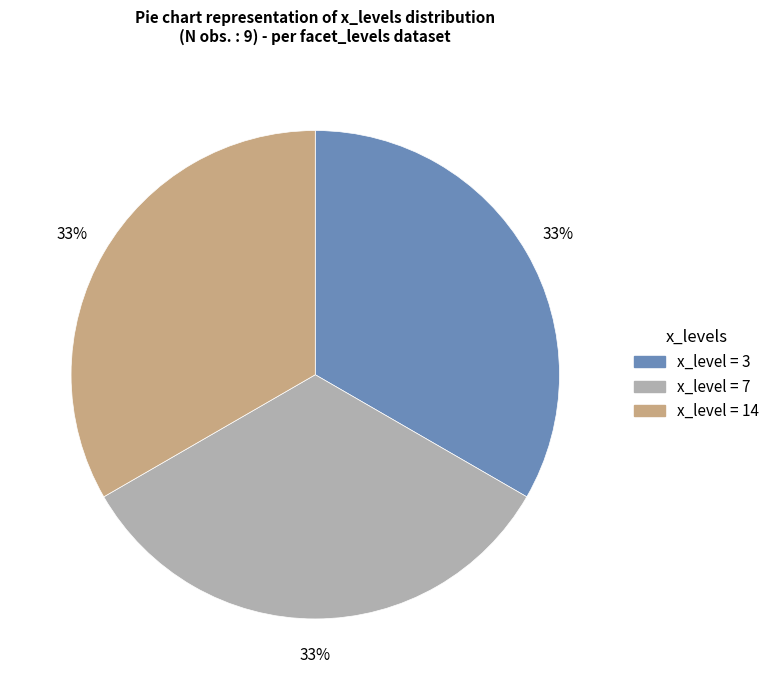

To the nearest percent, what is the average slice percentage?

33%